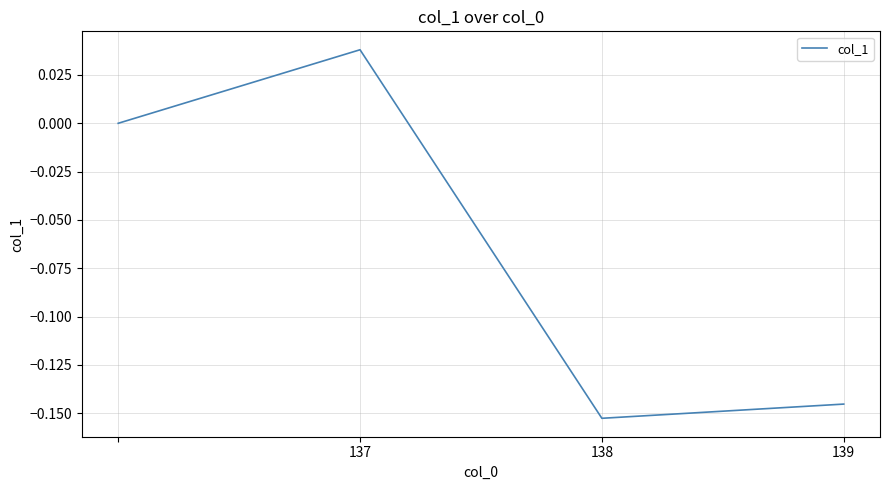

True or false: there are more than 0 points higher than both neighbors.

True